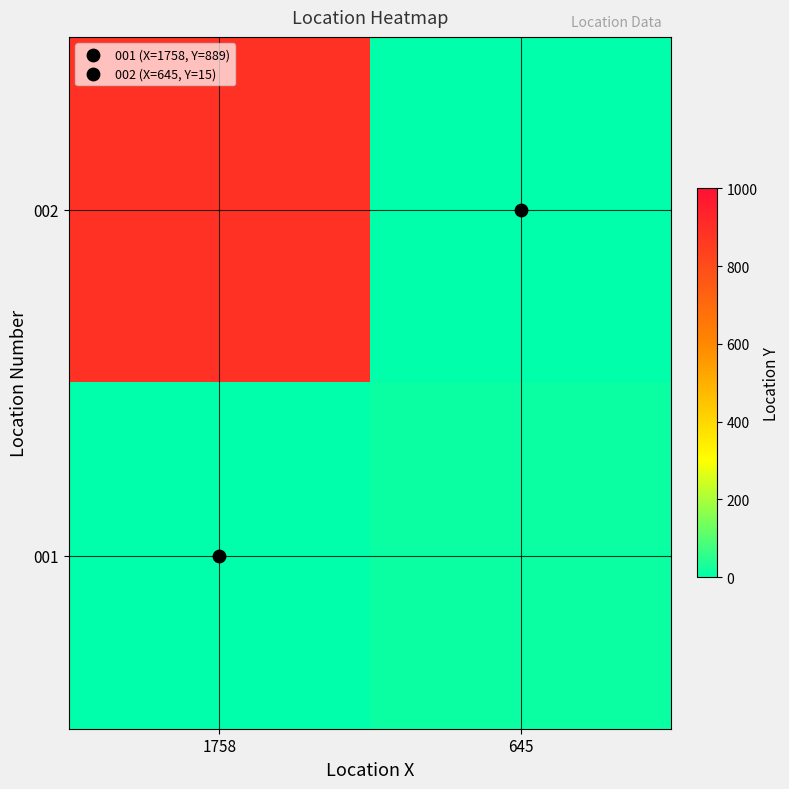

At which category is the sum across all series the highest?

1758